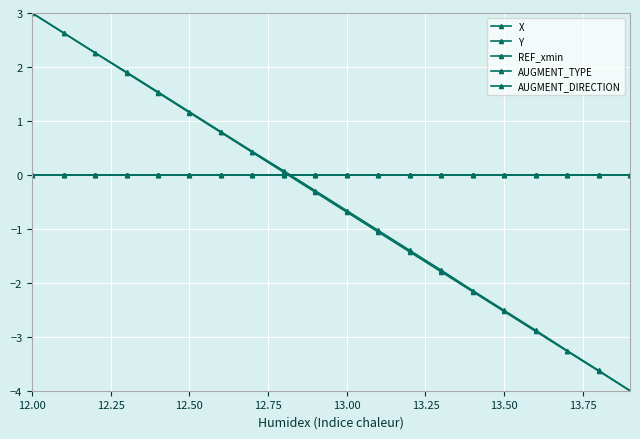

Is this an area chart (filled region under the line)?

No